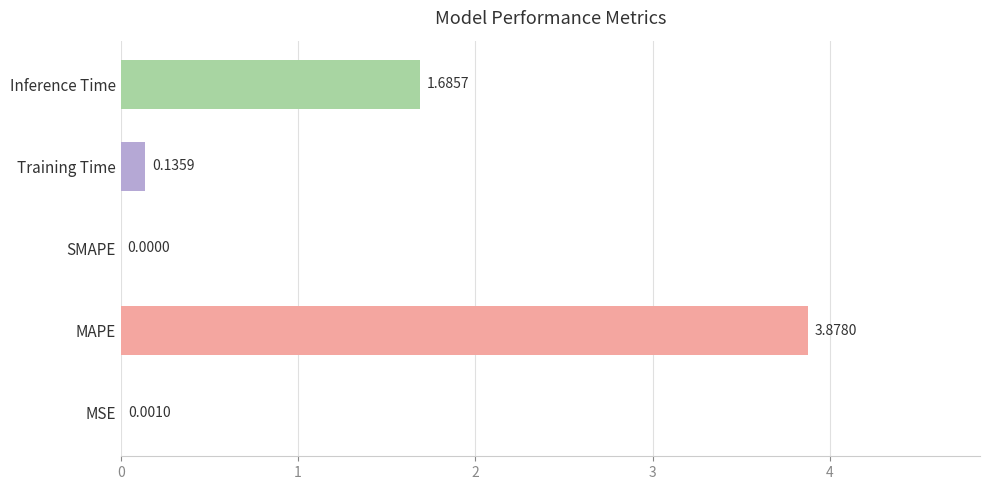

At which label is the value closest to 1?

Inference Time